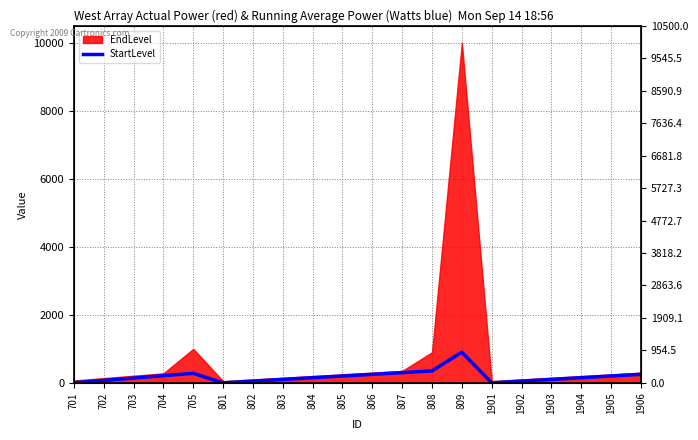

Is it true that the value at 704 is 211?

True